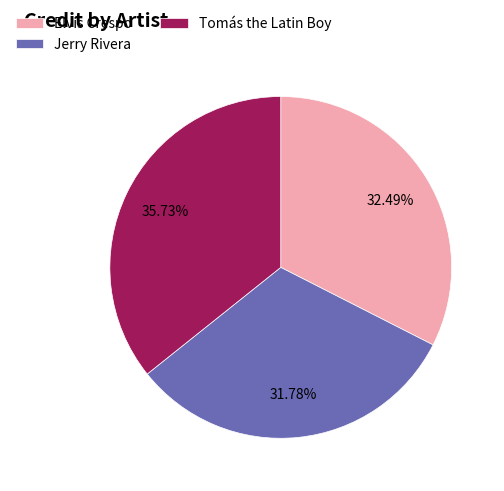

To the nearest percent, what percentage of the pie is Elvis Crespo?

32%